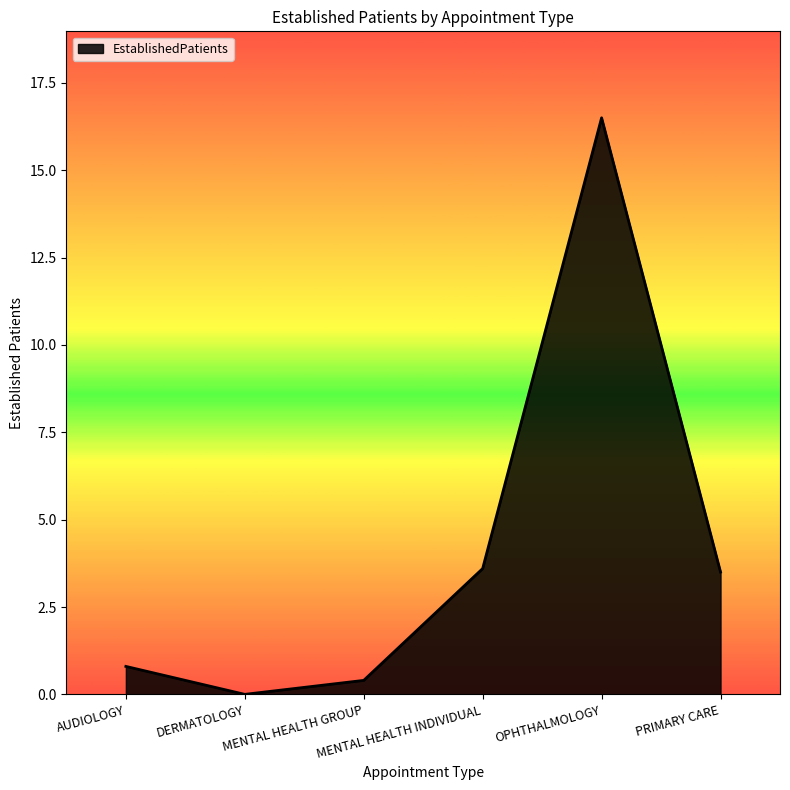

Reading left to right, extract all data points from this chart.

0.8	0.0	0.4	3.6	16.5	3.5